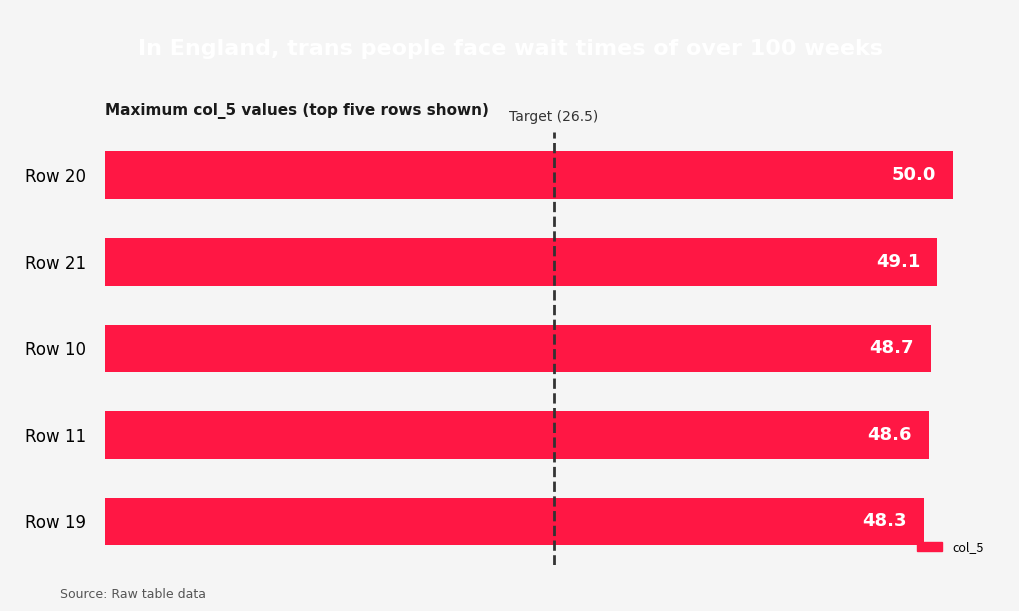

Which category has the lowest value across all series?

Row 19